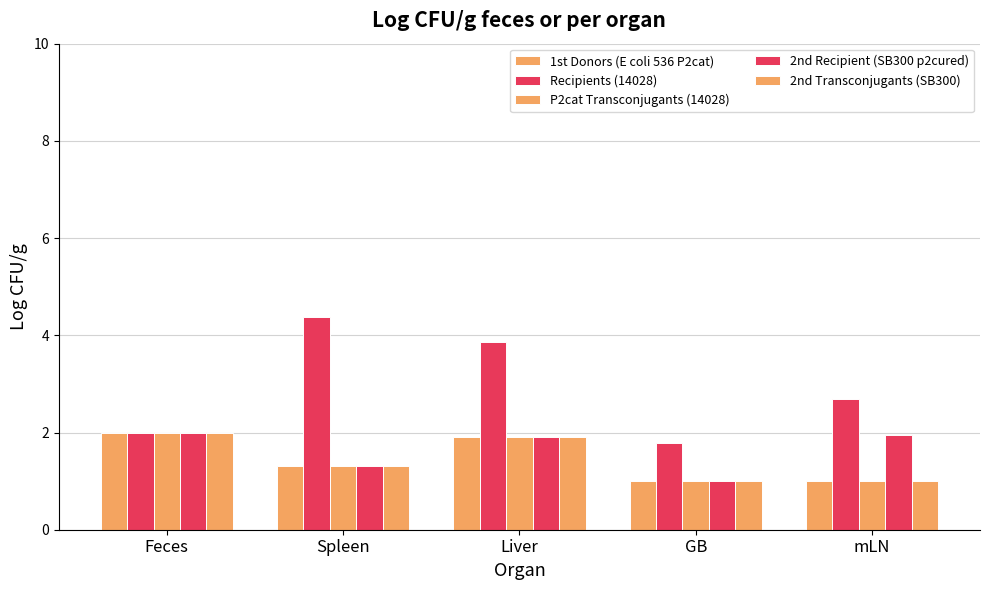

Reading left to right, what are all the values shown in this chart?

1st Donors (E coli 536 P2cat): Feces=2.0	Spleen=1.3	Liver=1.9	GB=1.0	mLN=1.0
Recipients (14028): Feces=2.0	Spleen=4.4	Liver=3.9	GB=1.8	mLN=2.7
P2cat Transconjugants (14028): Feces=2.0	Spleen=1.3	Liver=1.9	GB=1.0	mLN=1.0
2nd Recipient (SB300 p2cured): Feces=2.0	Spleen=1.3	Liver=1.9	GB=1.0	mLN=2.0
2nd Transconjugants (SB300): Feces=2.0	Spleen=1.3	Liver=1.9	GB=1.0	mLN=1.0